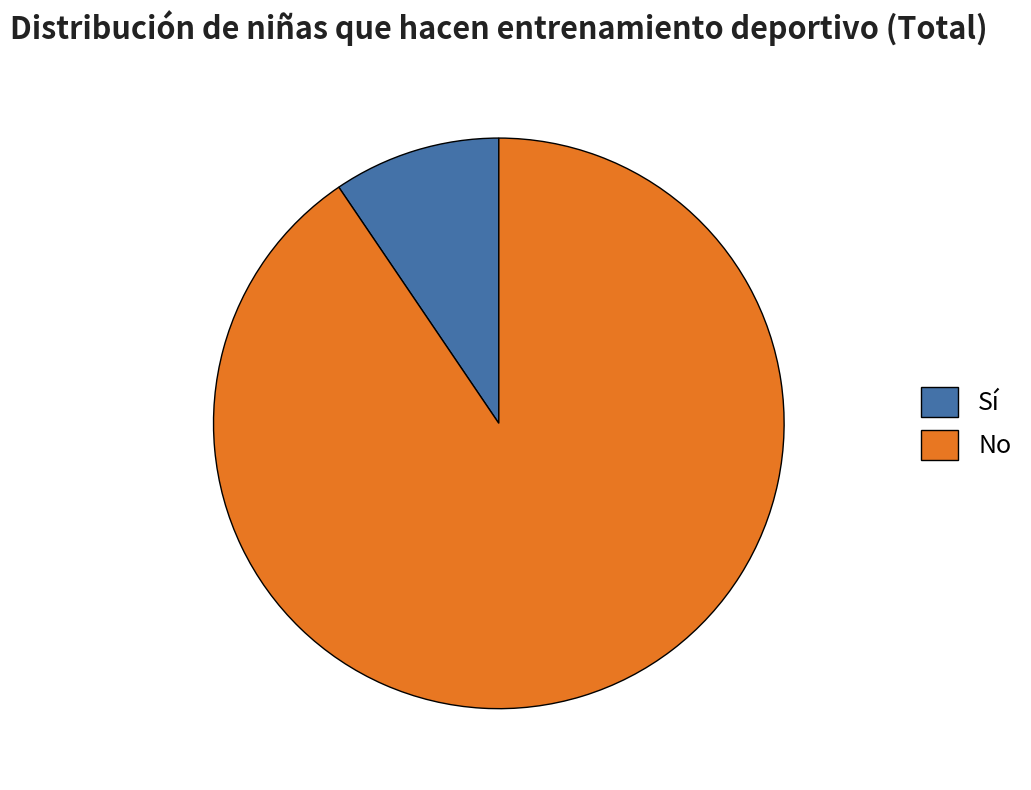

Which has a higher value, No or Sí?

No